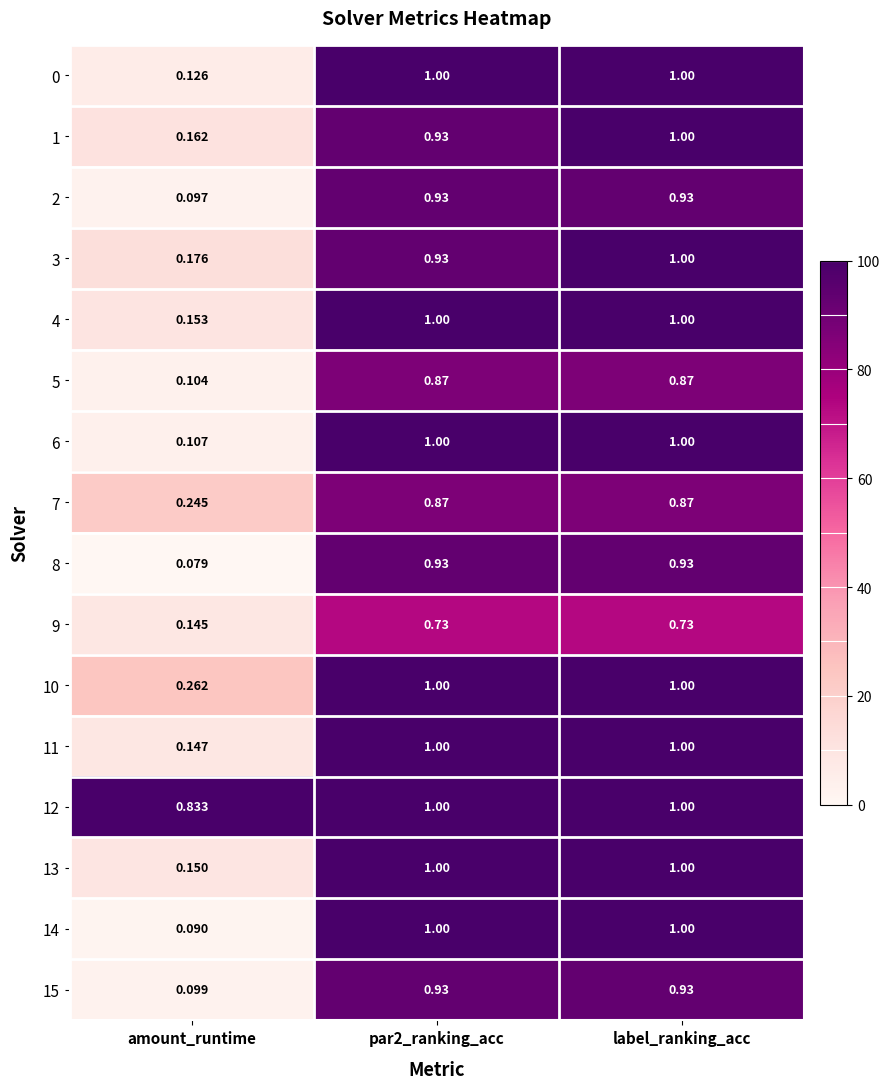

How many series are shown in this chart?

16